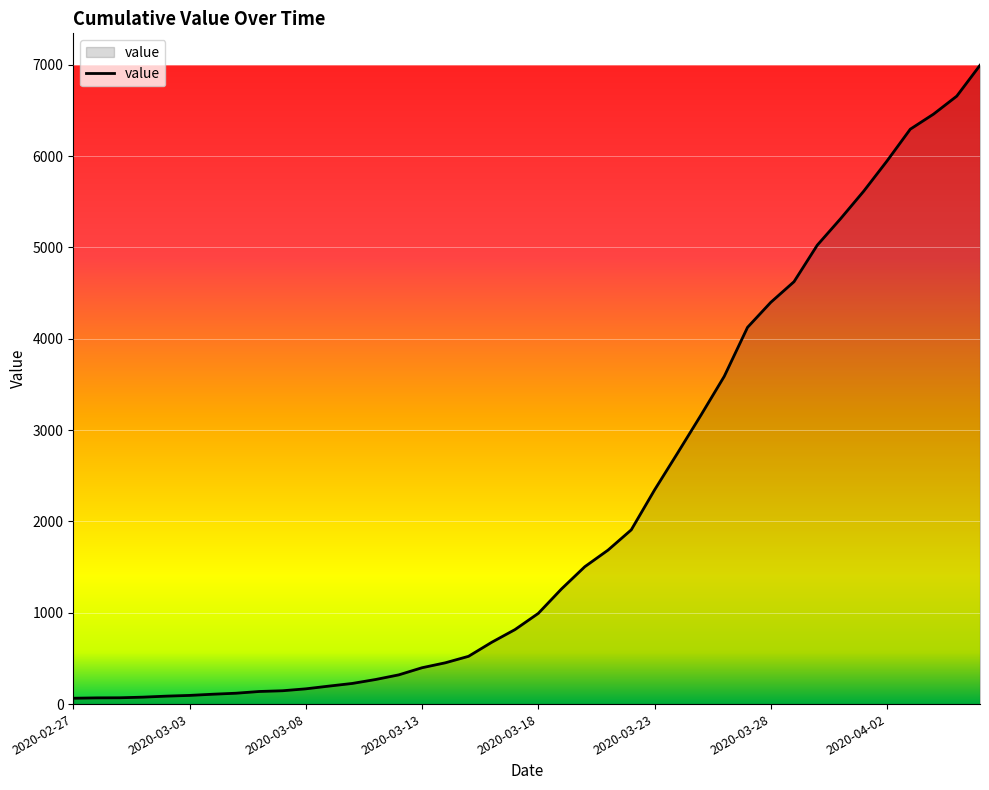

What is the difference between the maximum and minimum values?

6931